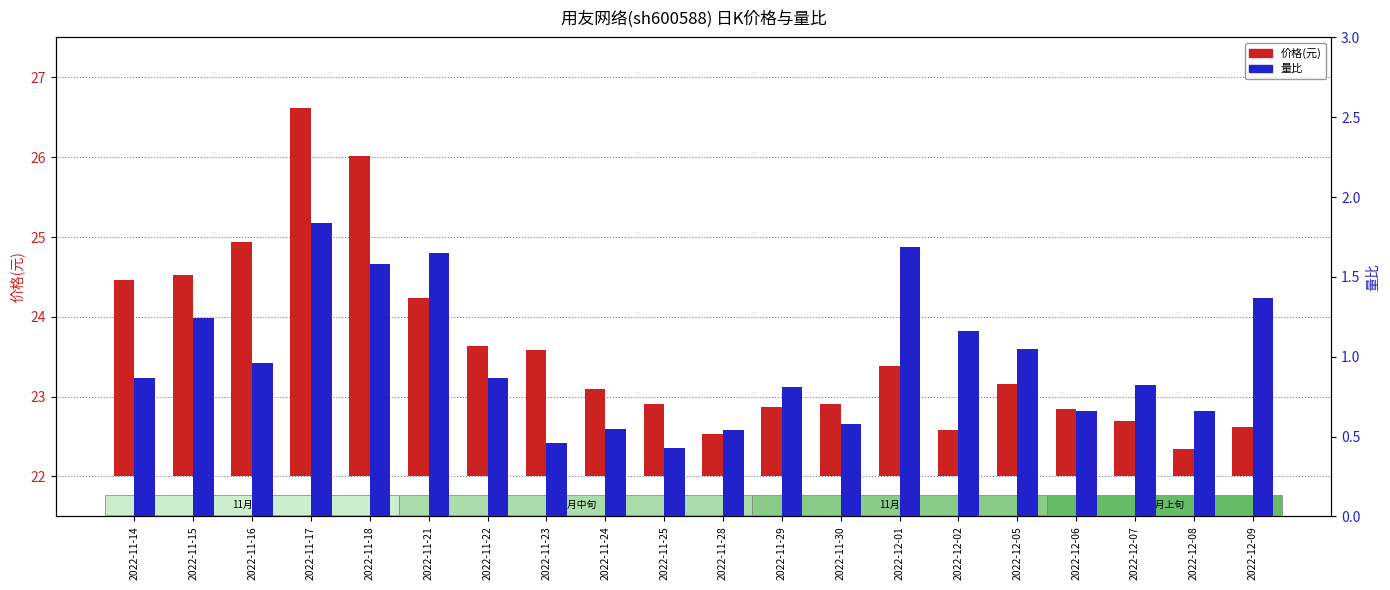

What is the sum of all 量比 values?

19.8